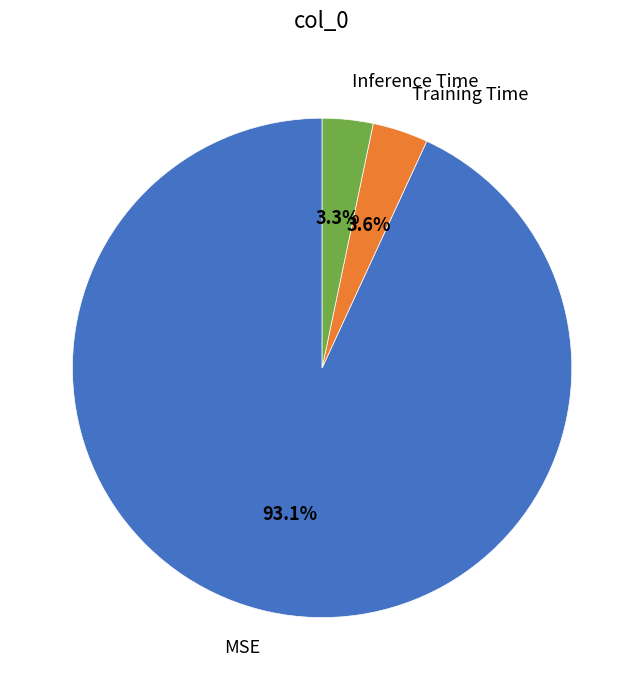

Is there a majority slice in this chart?

Yes